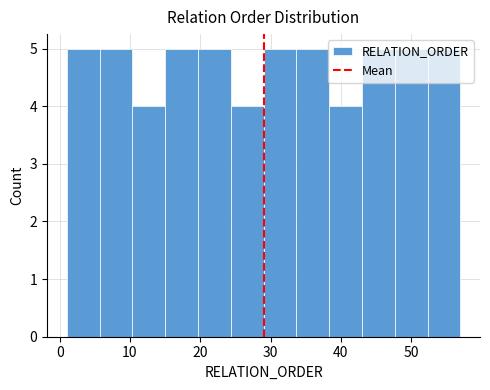

How tall is the bar that spans 52 to 57 on the x-axis? Neither the bar edges nor the heights are printed on the chart, so give them approximately, as read against the axes.

5